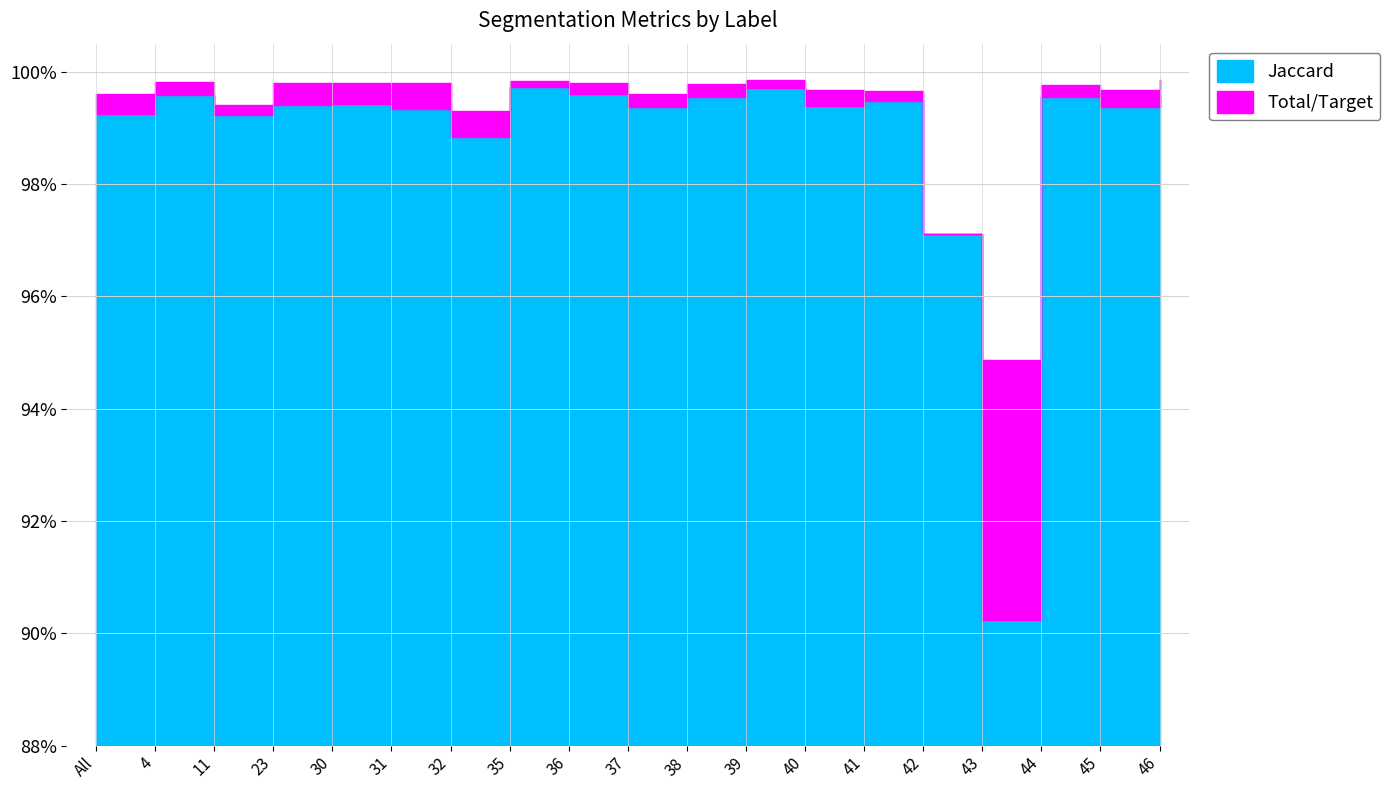

True or false: Total/Target and Jaccard intersect in this chart.

False